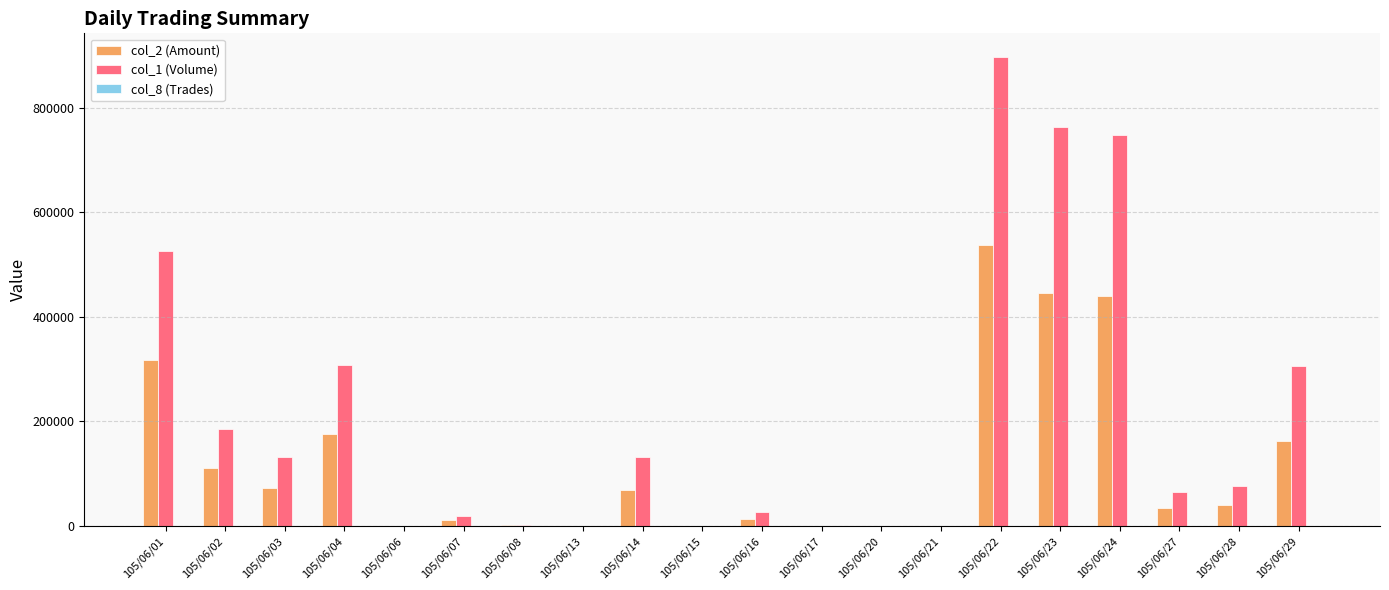

Is the value of col_2 (Amount) at 105/06/01 greater than the value of col_1 (Volume) at 105/06/08?

Yes